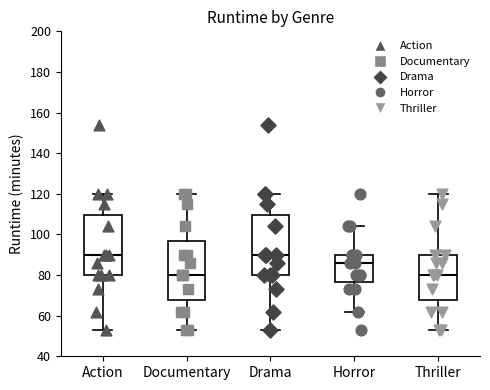

Reading left to right, read every box against the y-axis: the position of its median line, the range the box covers, and the ends of its whiskers. The values are not printed on the chart, so give them approximately, as read against the axis.

Action: median 90, box 80 to 110, whiskers 54 to 120
Documentary: median 80, box 68 to 98, whiskers 54 to 120
Drama: median 90, box 80 to 110, whiskers 54 to 120
Horror: median 86, box 76 to 90, whiskers 62 to 104
Thriller: median 80, box 68 to 90, whiskers 54 to 120